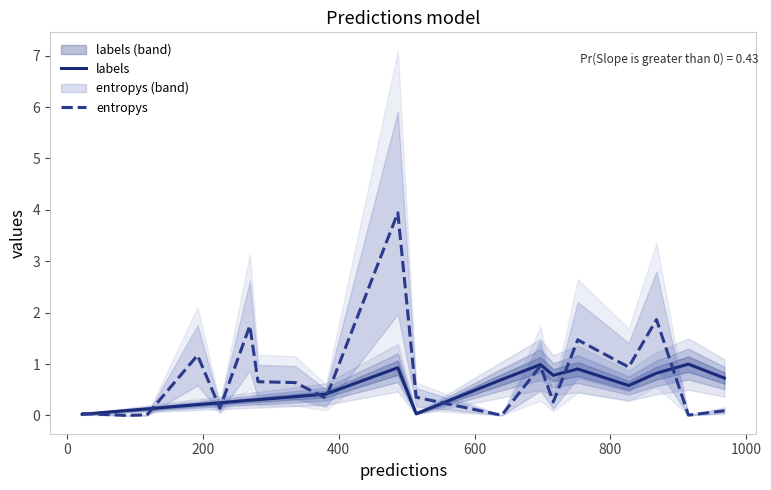

Does the chart have visible grid lines?

No